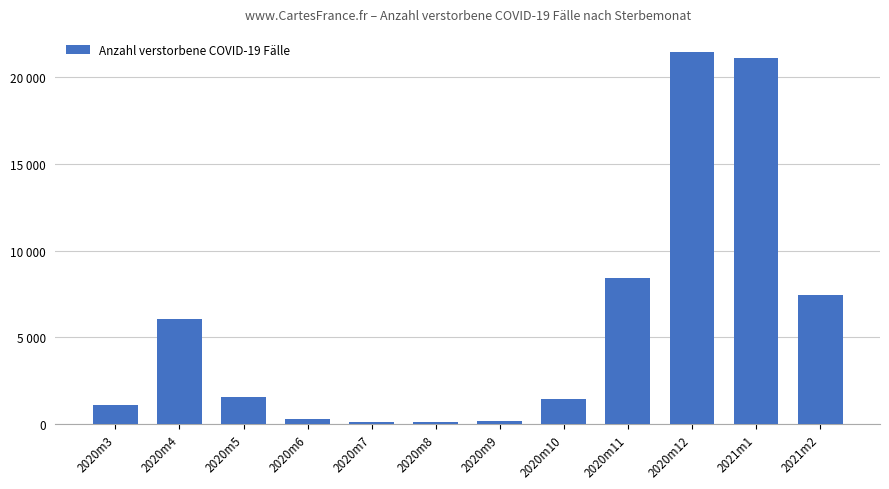

What is the smallest value displayed?

135